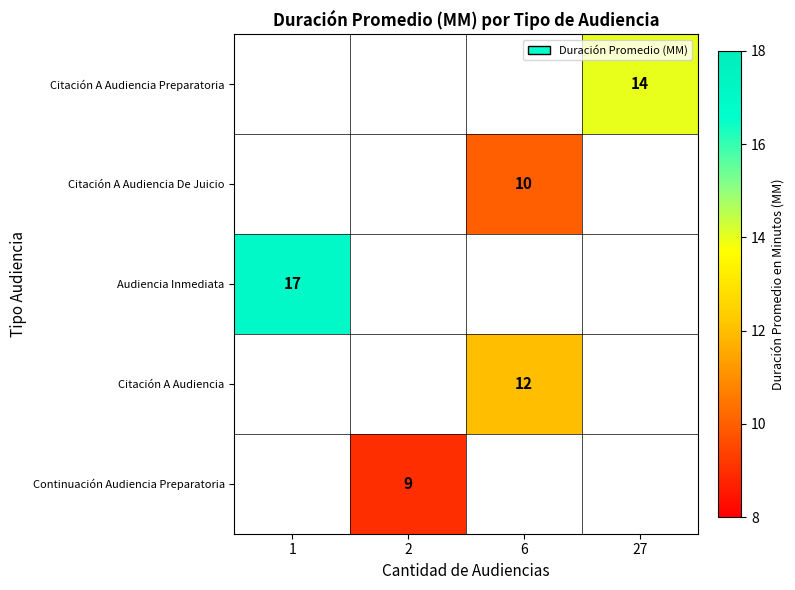

Is it true that Audiencia Inmediata equals 11 at 1?

False